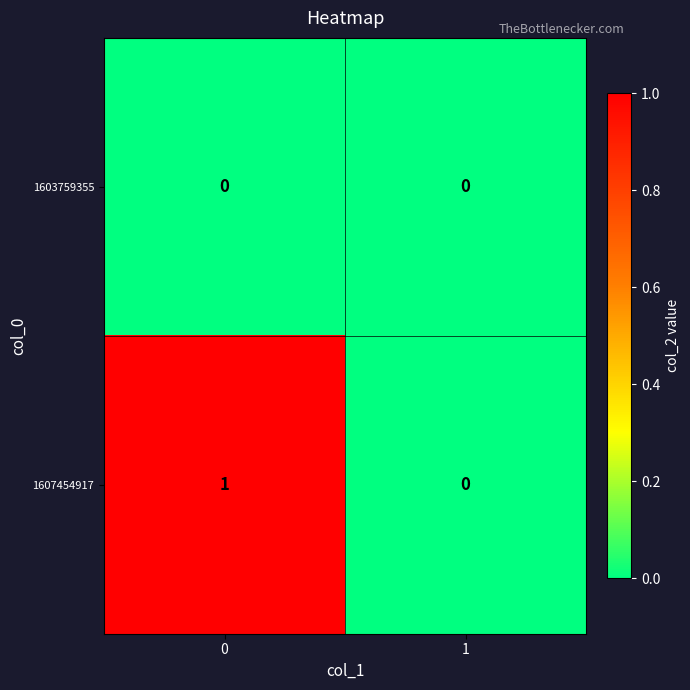

Reading left to right, transcribe all the data shown in this chart.

1603759355: 0=0	1=0
1607454917: 0=1	1=0